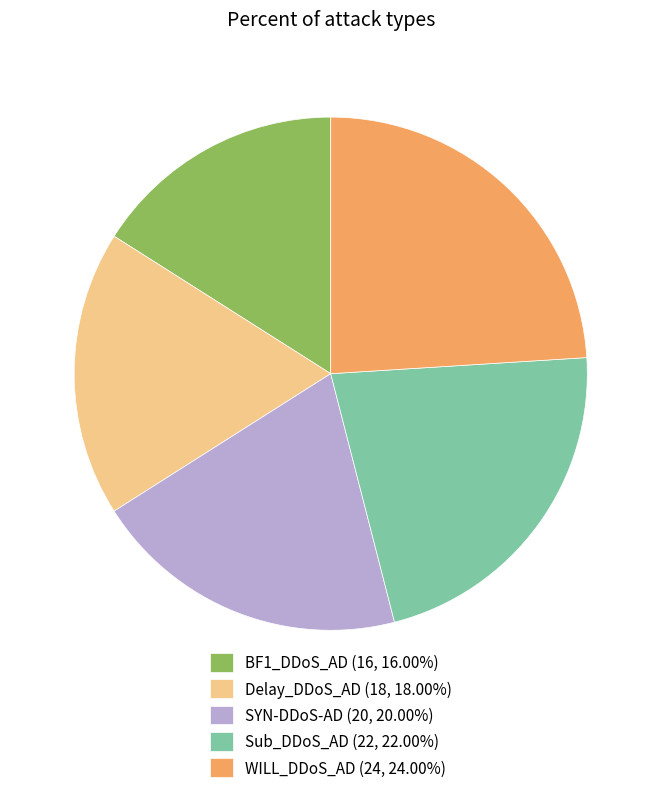

Approximately how many times larger is the value at Sub_DDoS_AD (22, 22.00%) compared to SYN-DDoS-AD (20, 20.00%)?

1.1